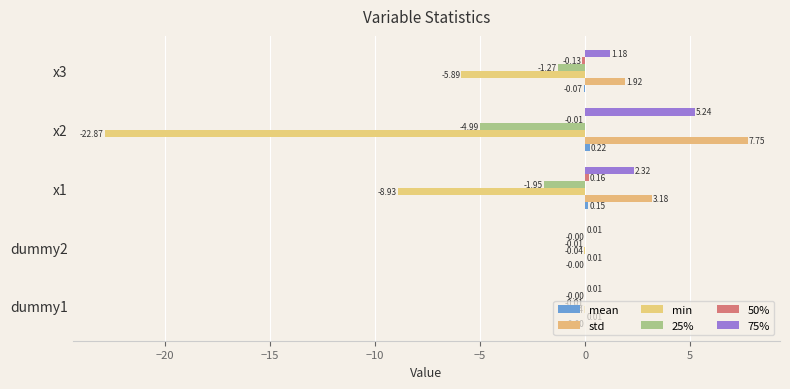

How many categories are shown in the chart?

5